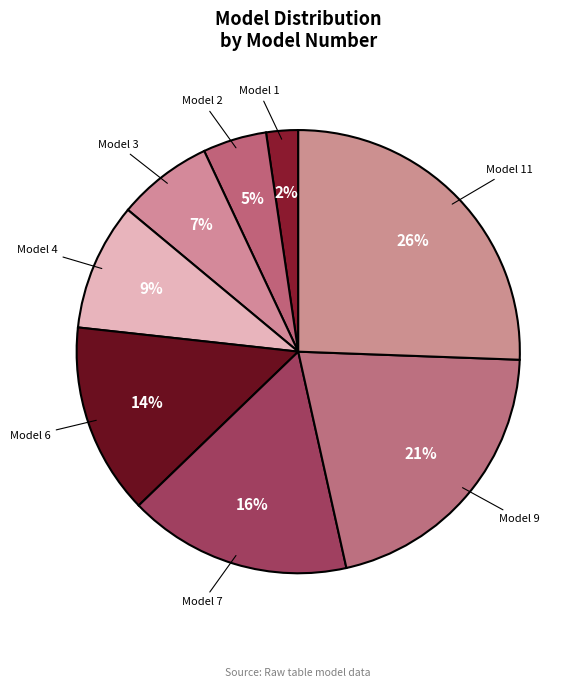

To the nearest percent, what is the average slice percentage?

12%